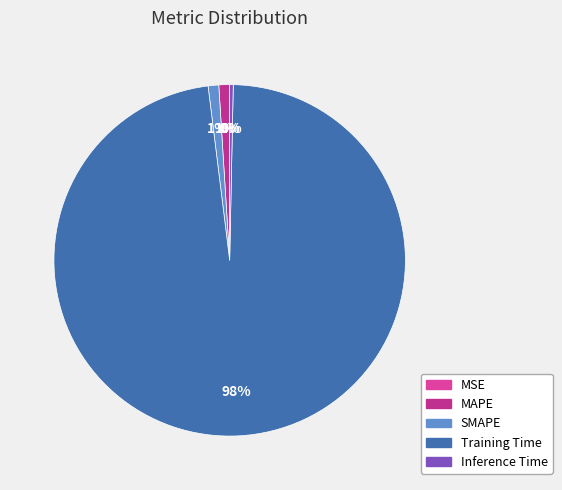

The Training Time slice represents 98% of the pie. True or false?

True